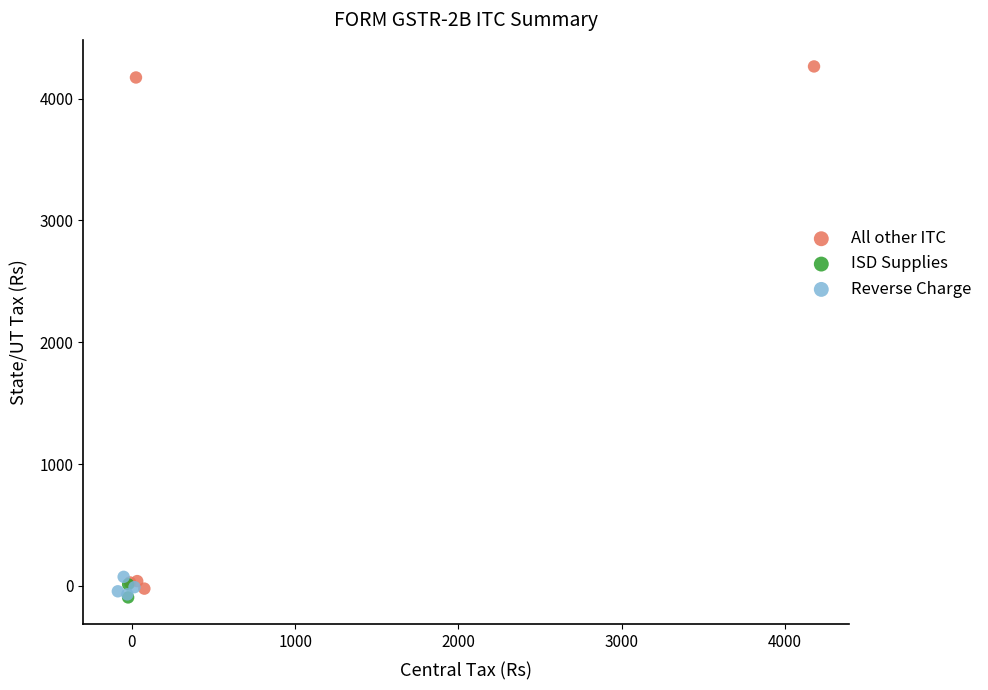

Which series reaches the maximum Y coordinate?

All other ITC